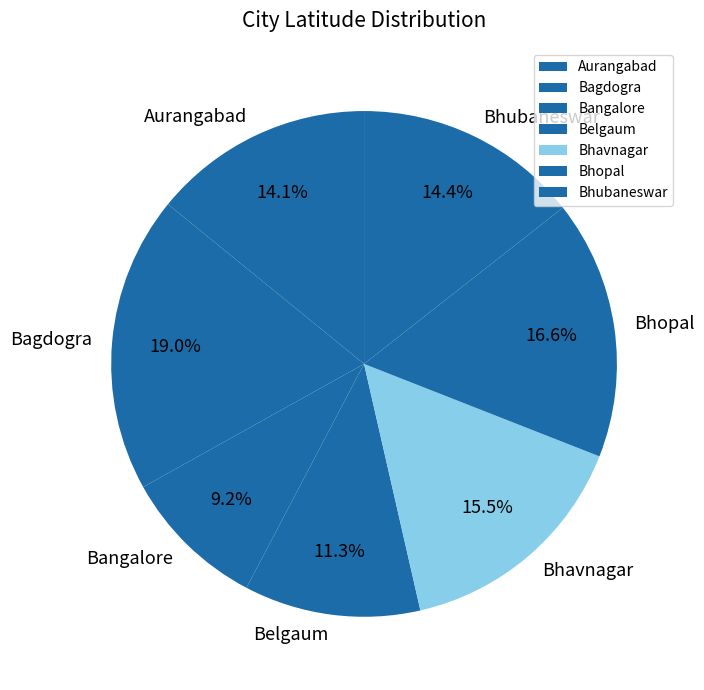

To the nearest percent, what portion does Bangalore represent?

9%